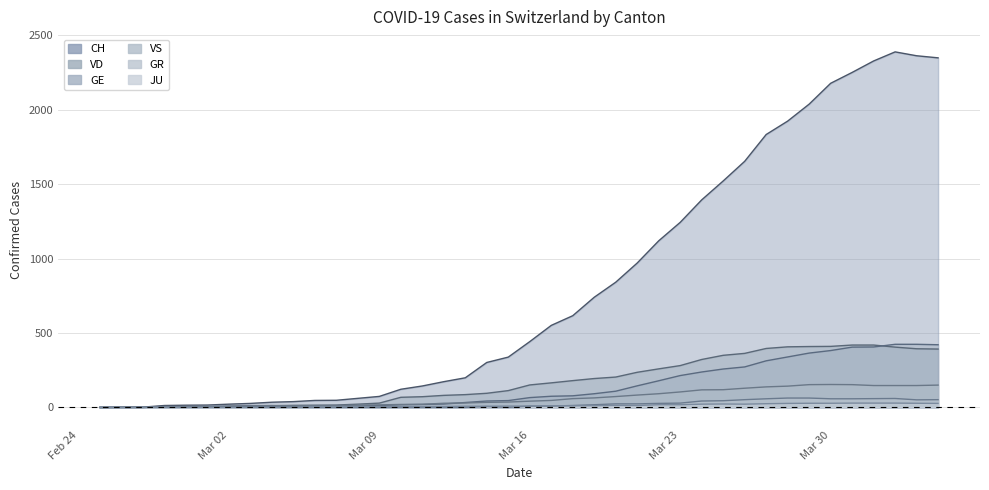

How many values in GR are above zero?

21